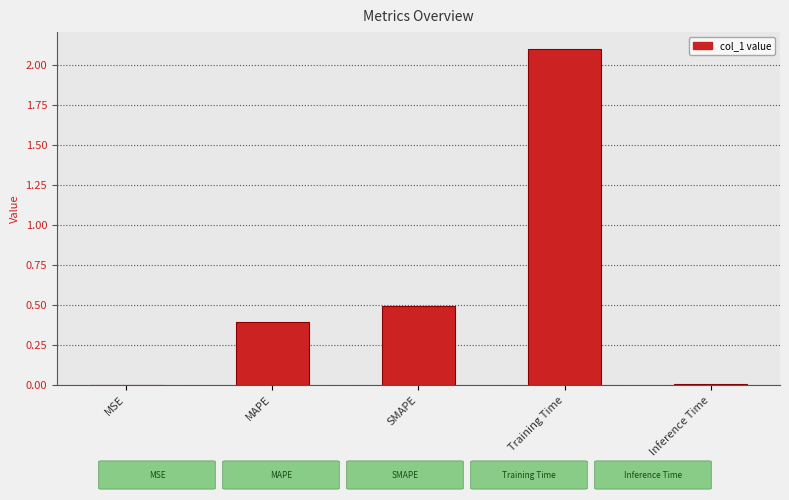

What is the sum of all values?

3.0